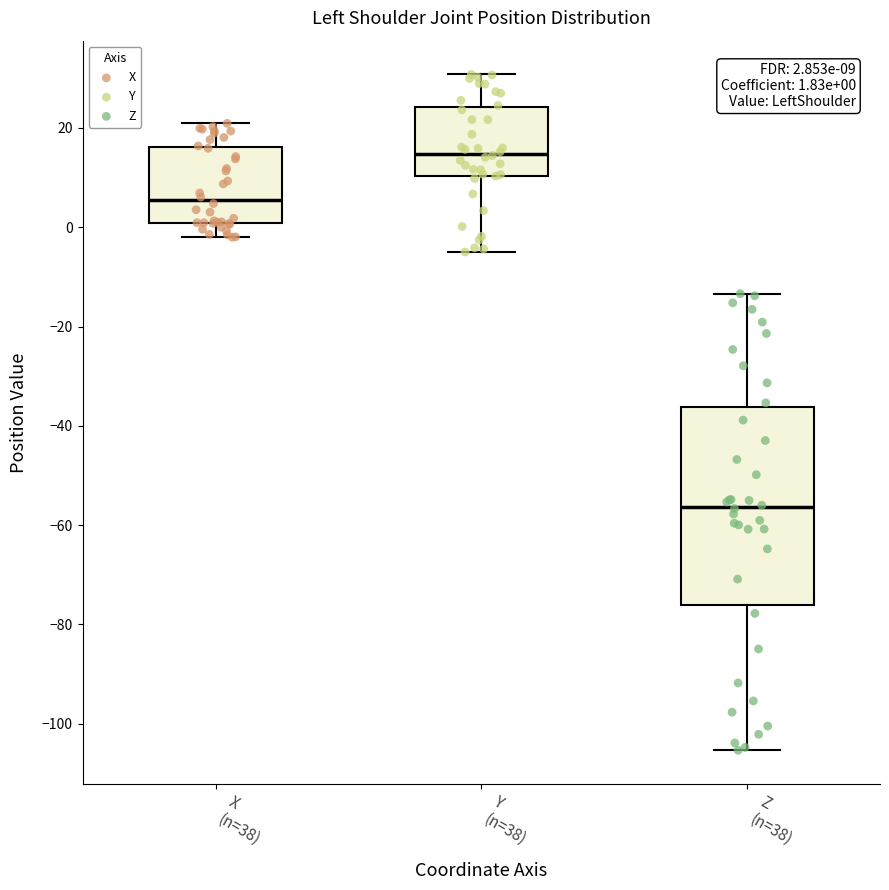

Comparing the boxes themselves (not the whiskers), which one is the tallest?

Z (n=38)